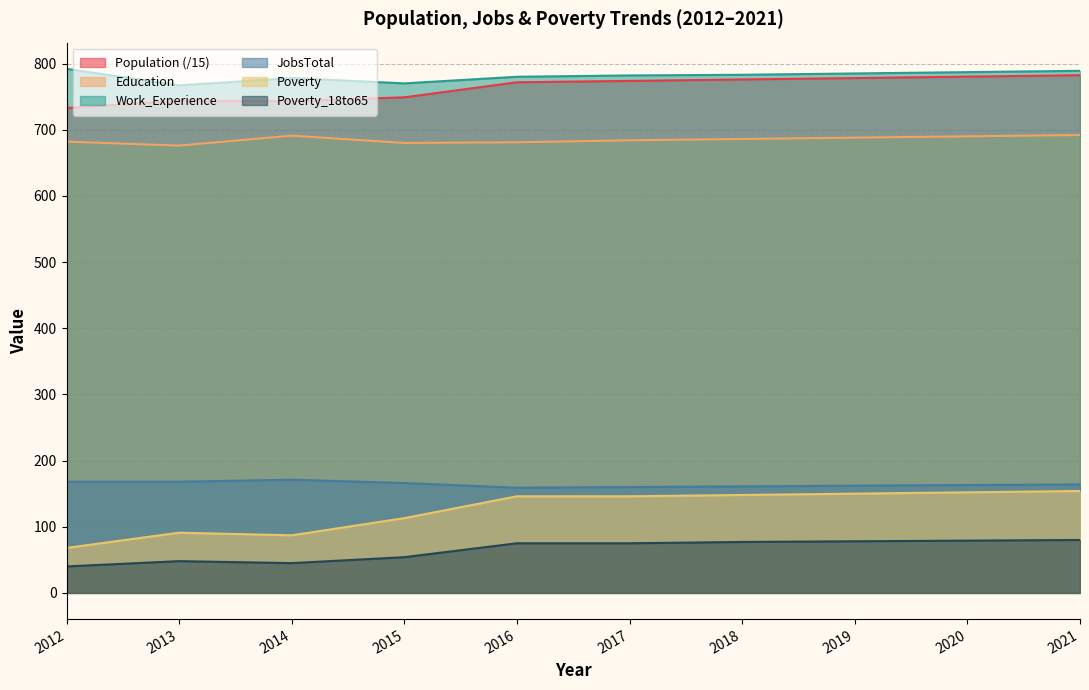

Where is Education nearest to the value 684?

2017